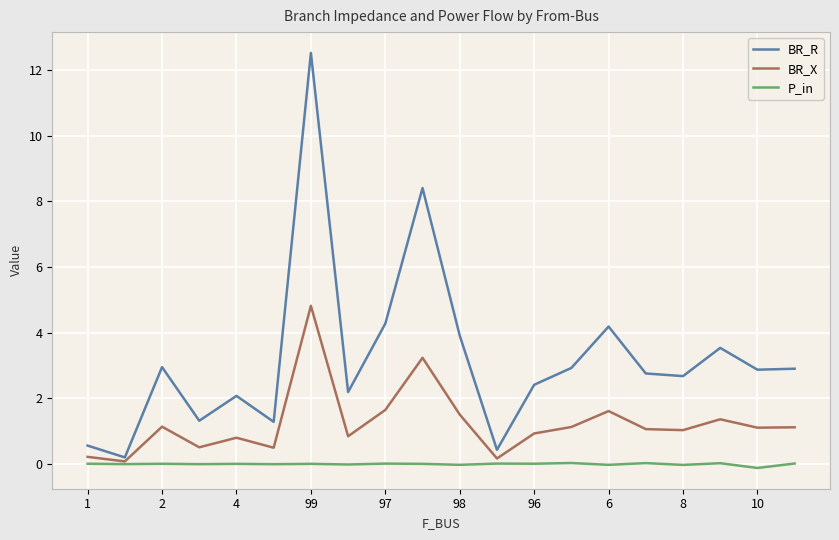

Is this an area chart (filled region under the line)?

No